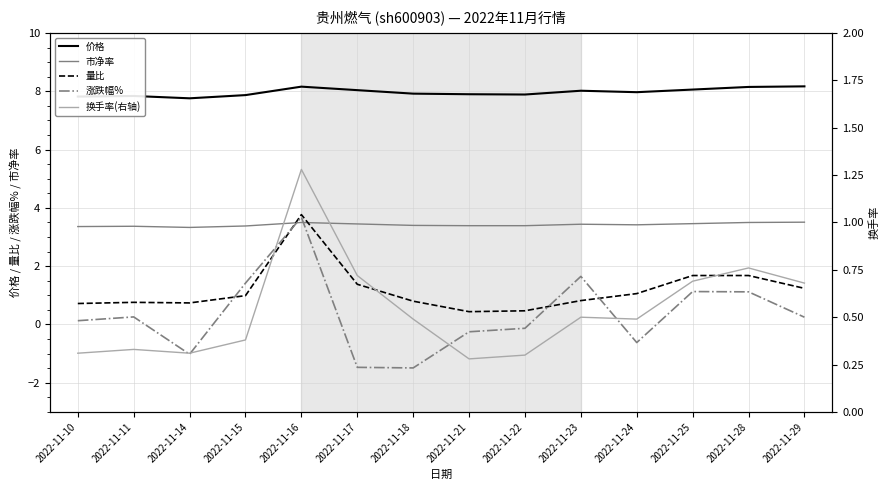

The 涨跌幅% series shows 0.1 at 2022-11-29. True or false?

False